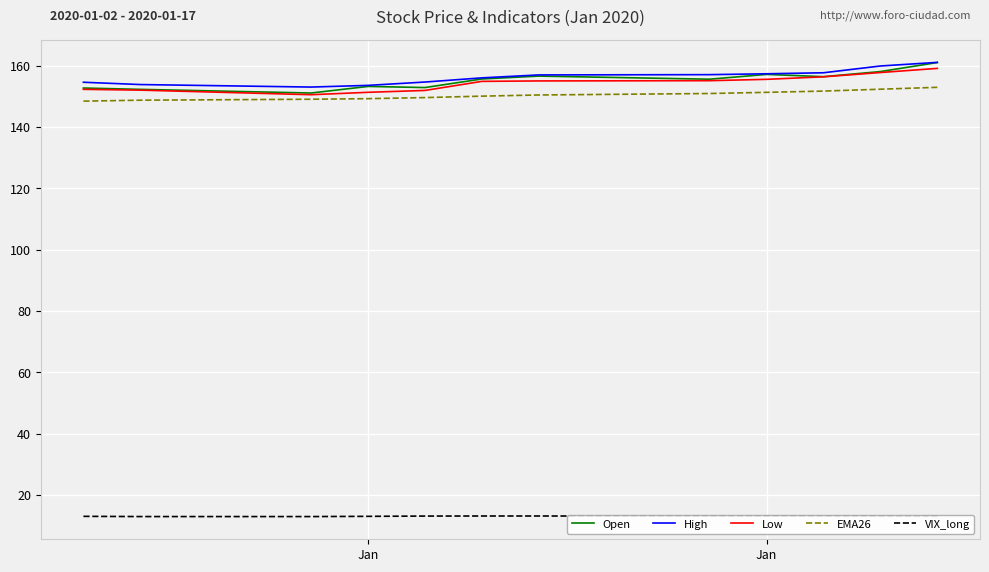

True or false: VIX_long and EMA26 cross at least once.

False